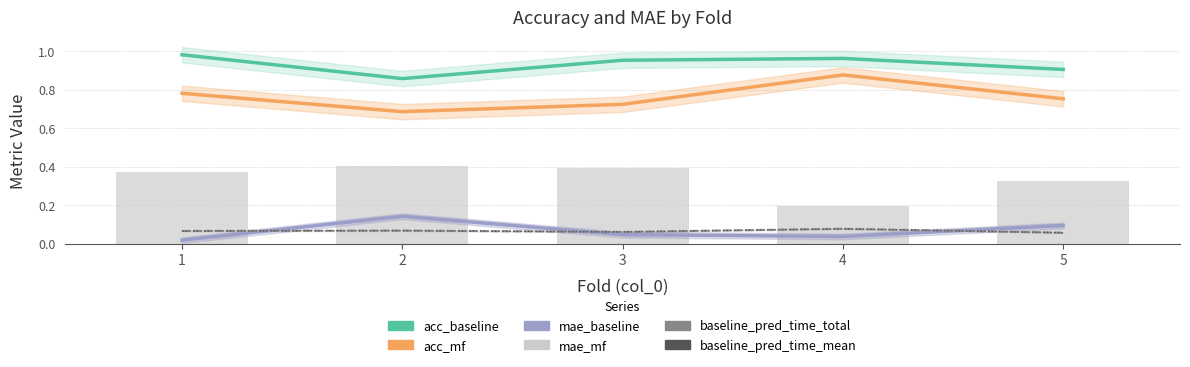

Which series has the widest spread of values?

mae_mf